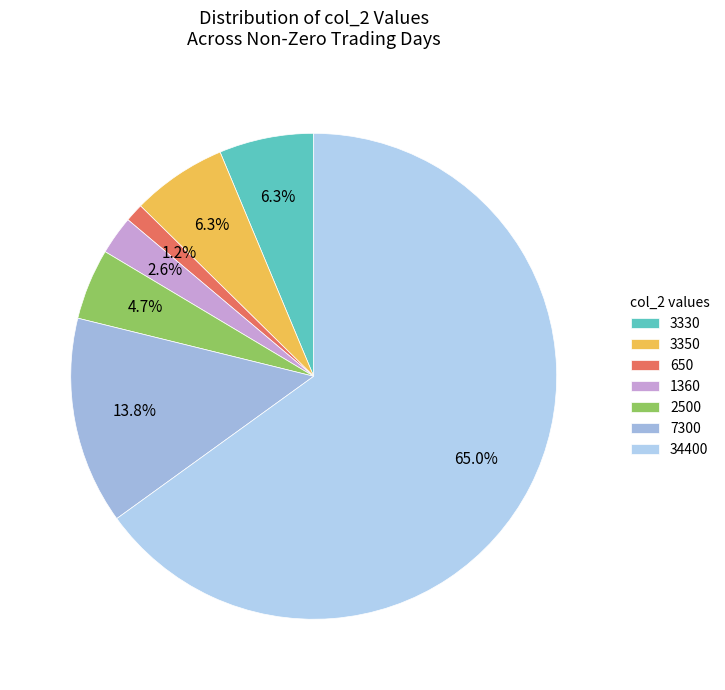

Count the number of slices in the pie.

7